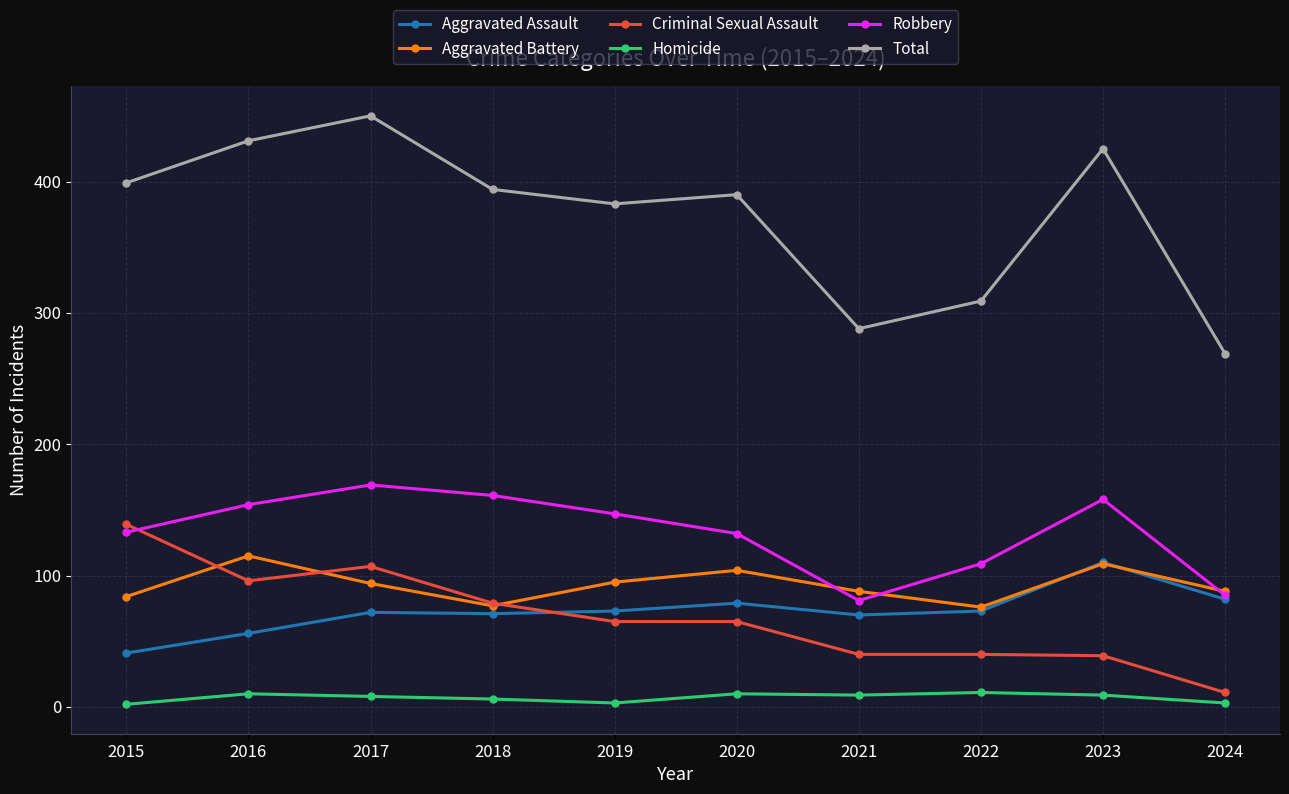

What is the highest value of the Homicide series?

11